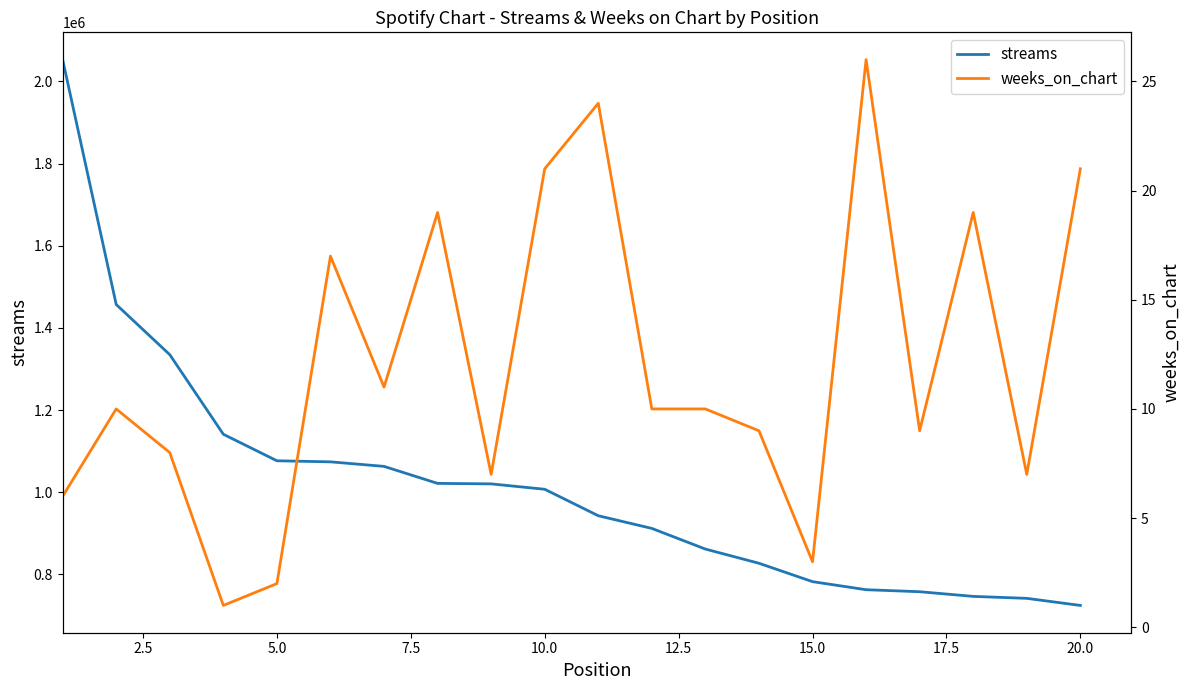

Which series has the largest total across all categories?

streams